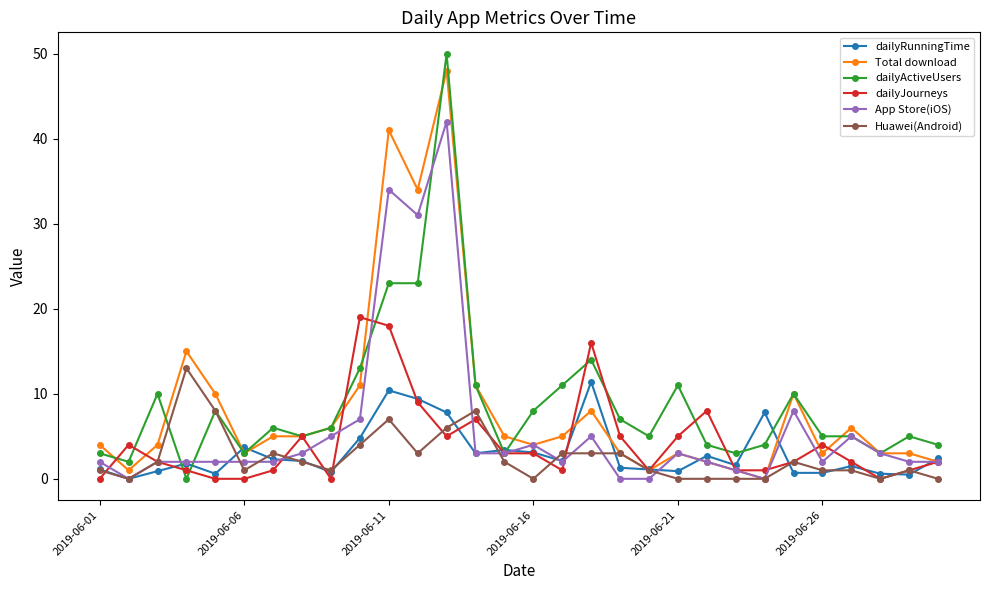

How many distinct data groups are displayed?

6